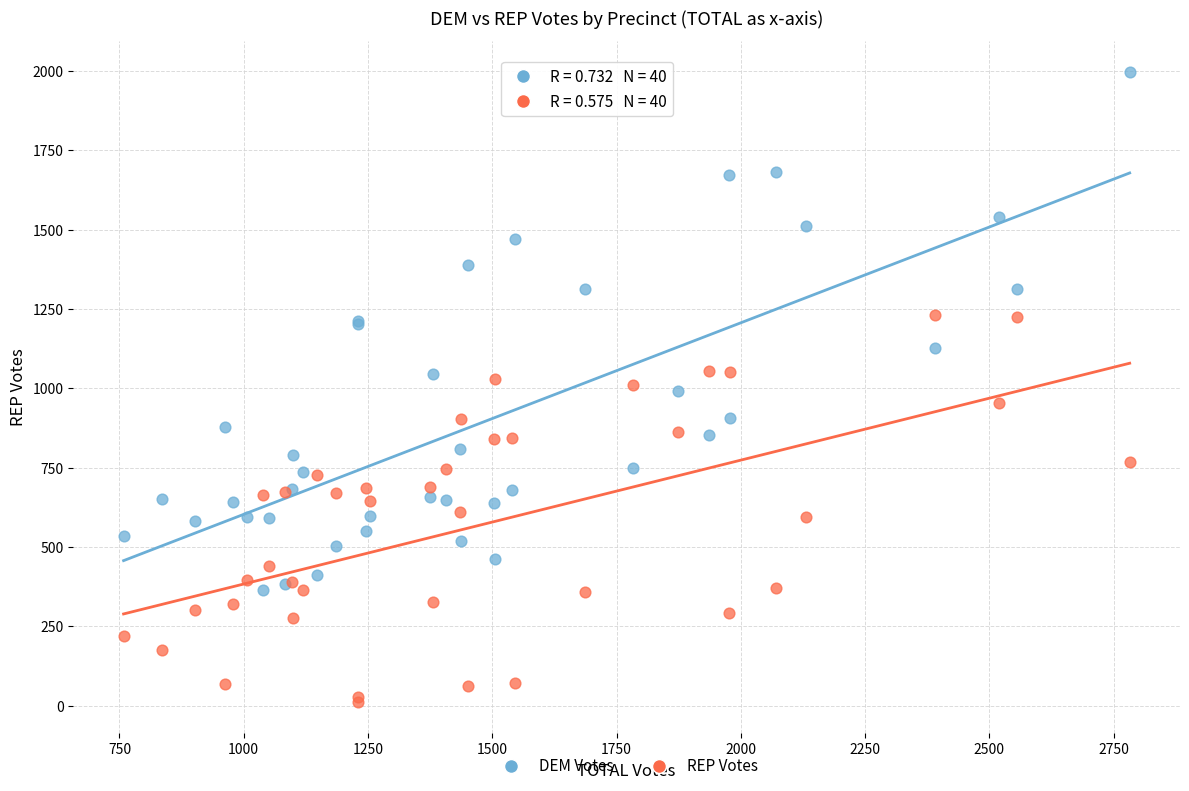

Which series contains the highest Y value?

DEM Votes